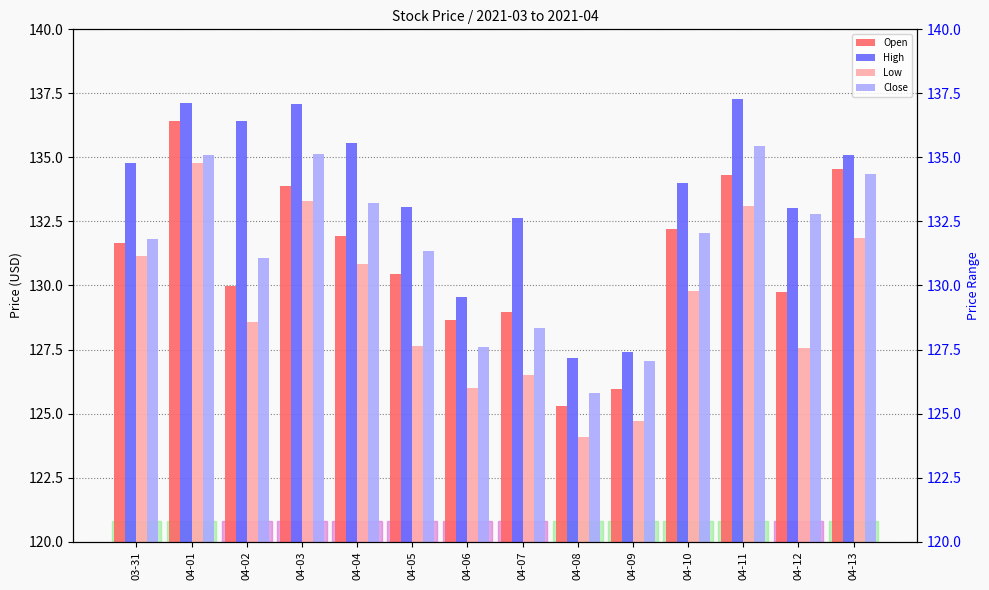

Which category has the lowest value in the High series?

04-08